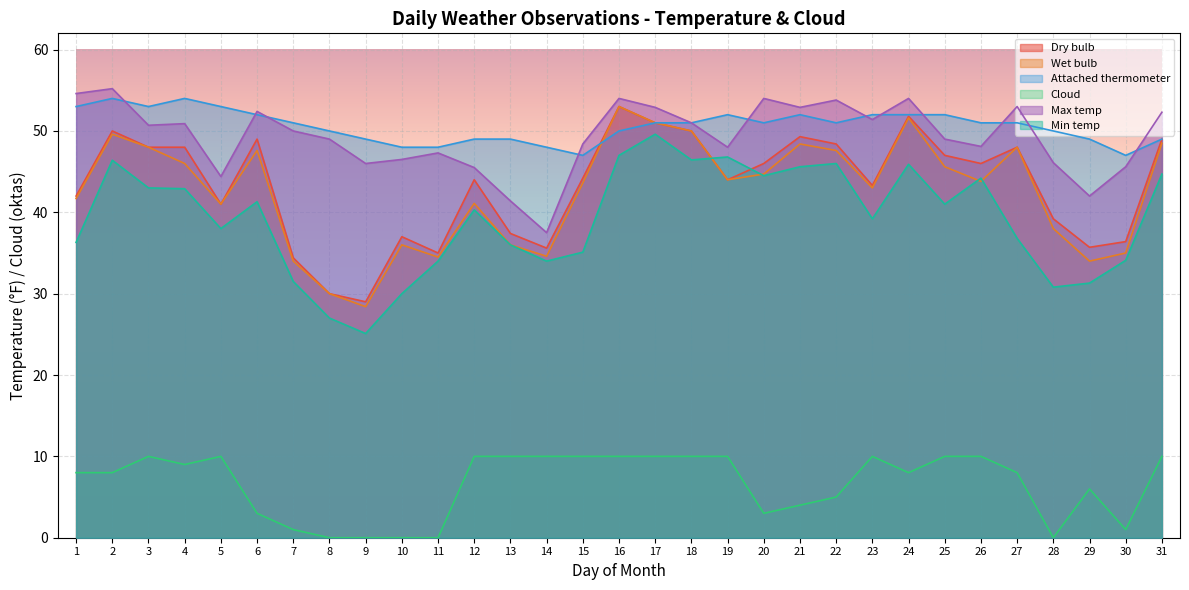

What is the difference between the maximum and minimum values in the Max temp series?

17.7